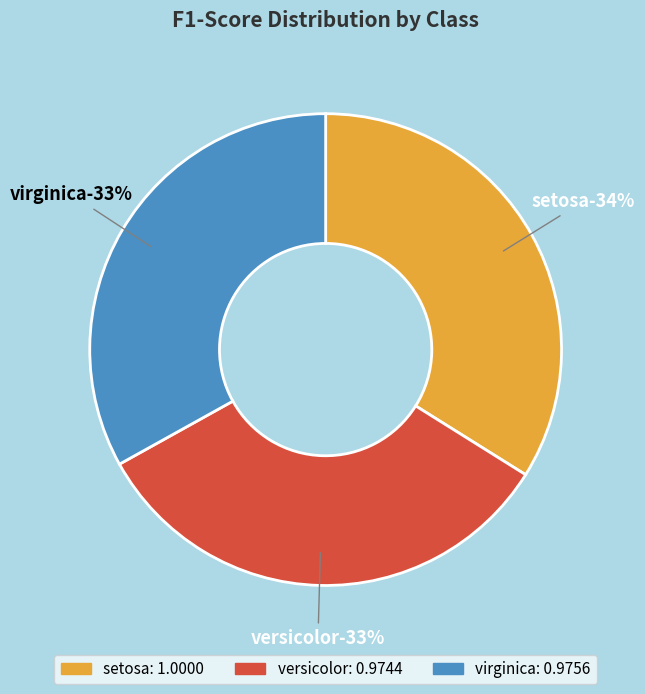

What portion of the pie excludes versicolor?

67.0%